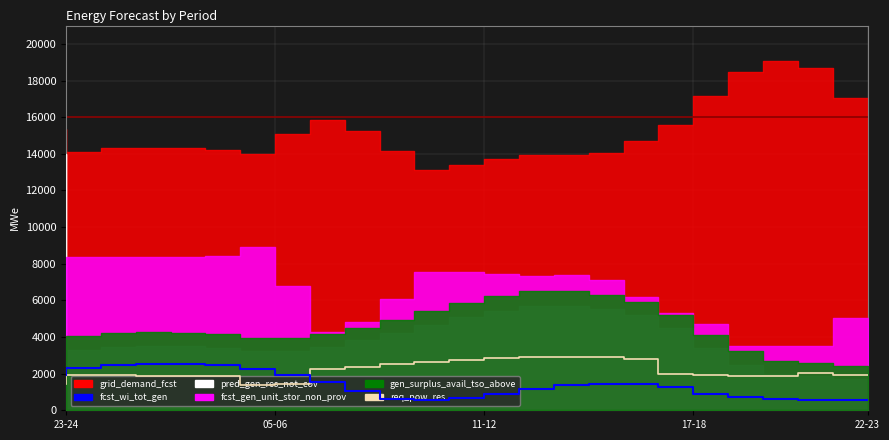

What position from the right is 05-06?

18